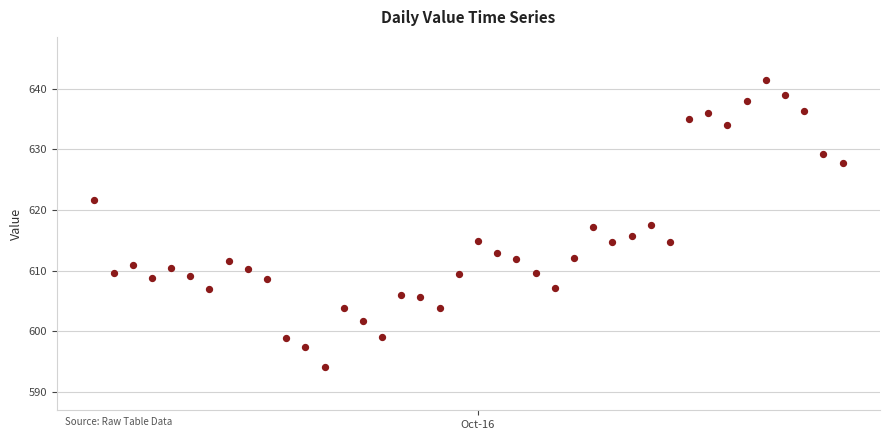

What is the range of X values (max minus min)?

39.0